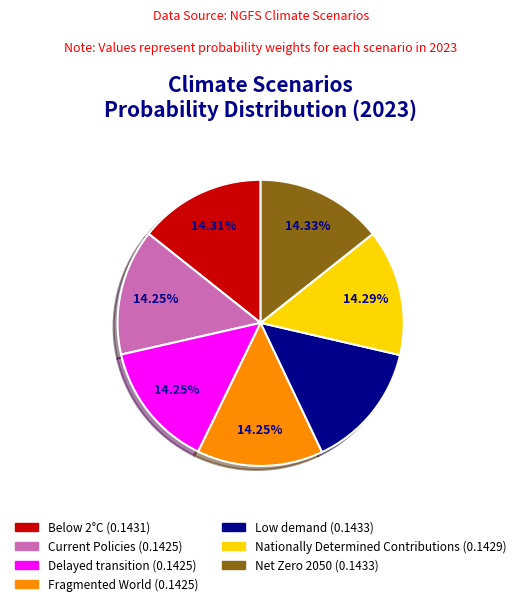

How many segments does this pie chart have?

7